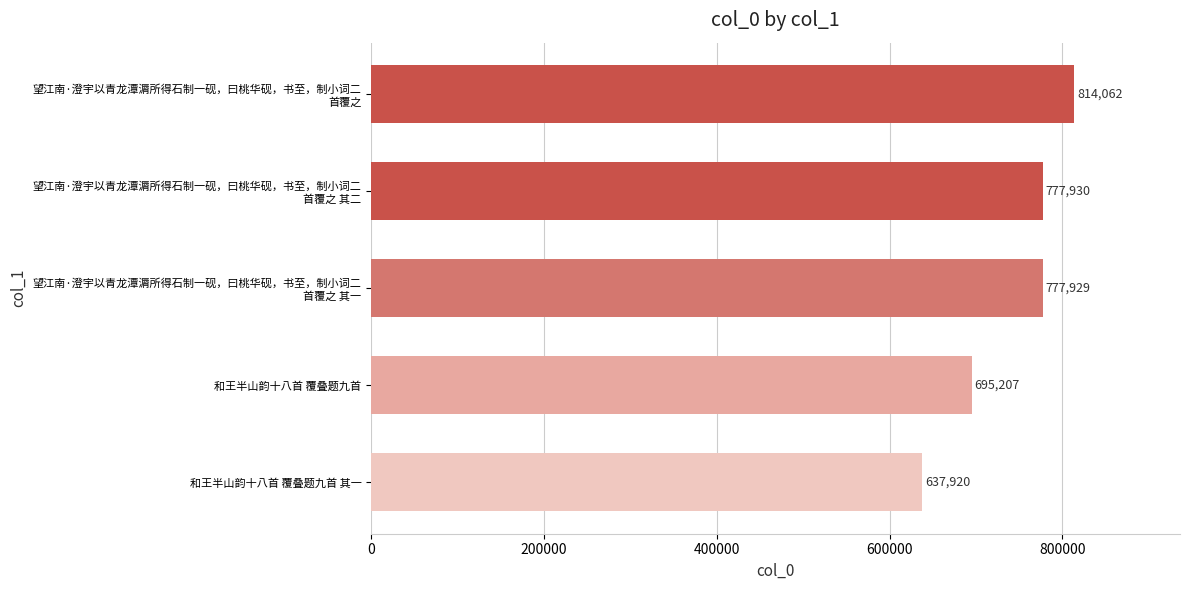

What is the value of the 2nd bar from the top?

777930